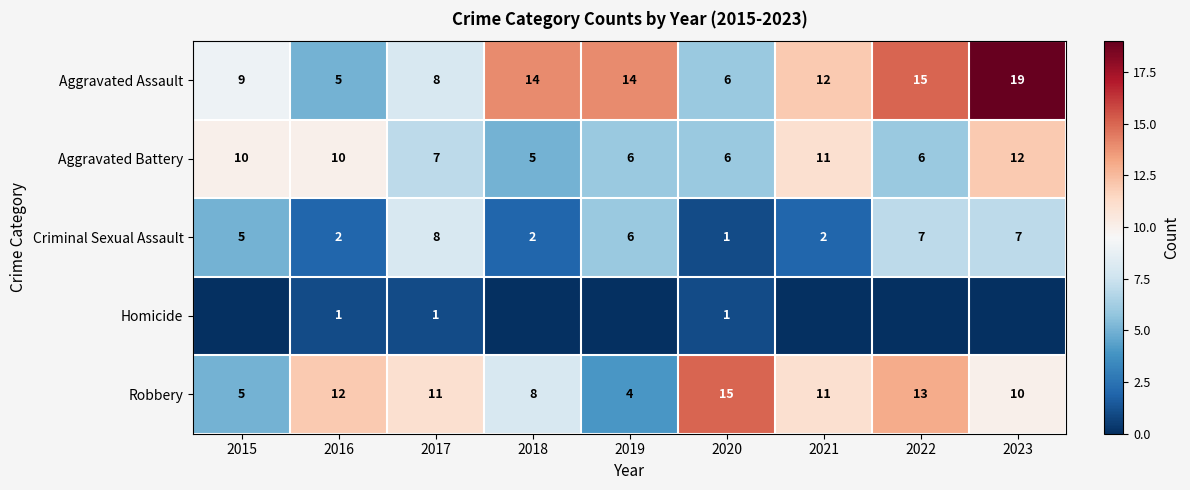

What is the lowest value of the Robbery series?

4